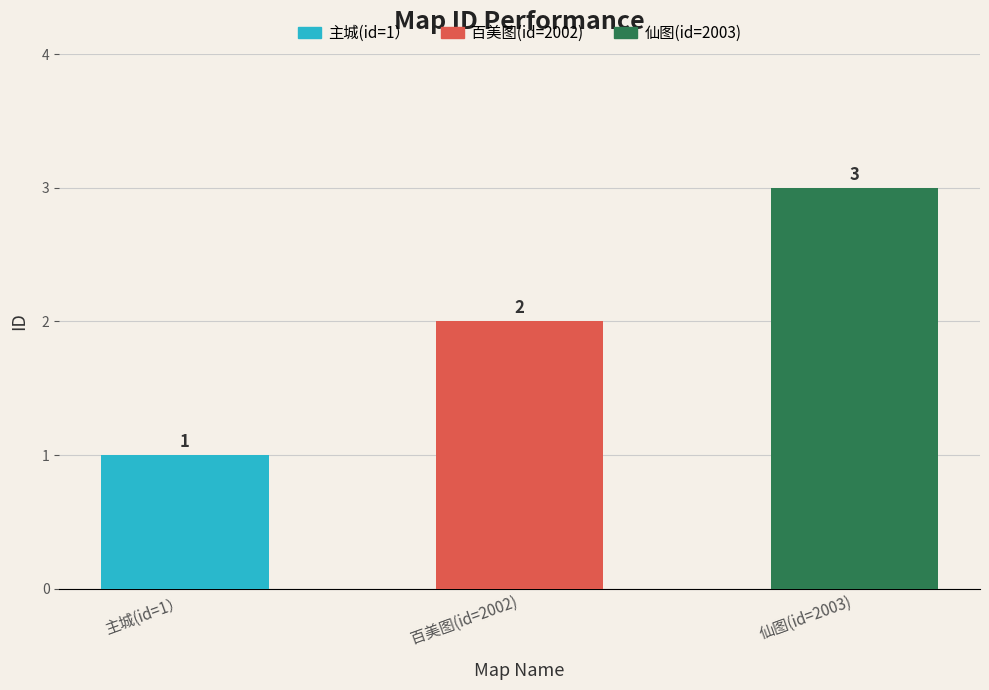

How many data points are less than 2?

1